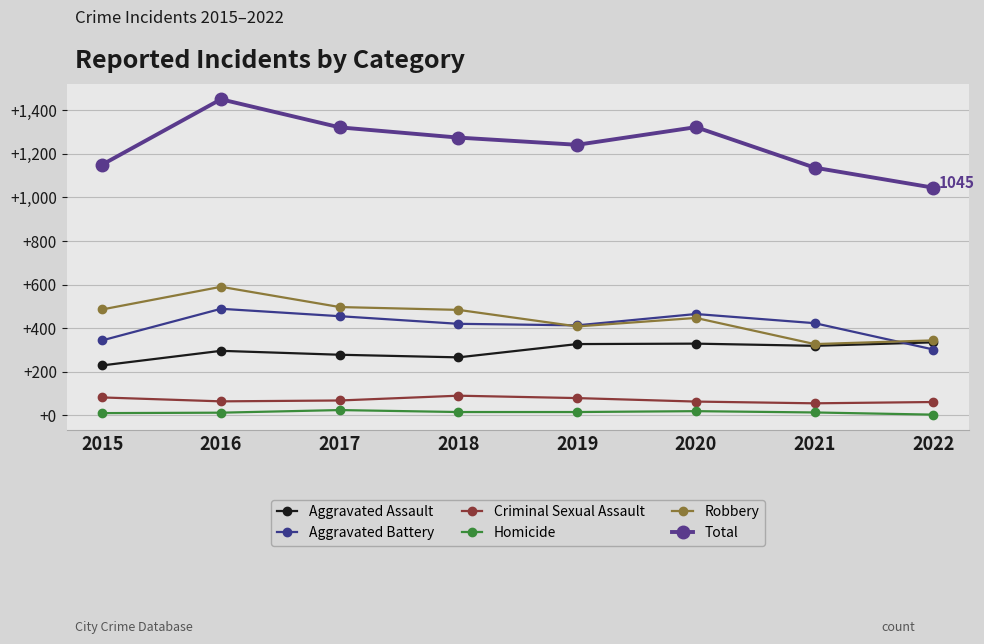

True or false: Robbery has more than 0 interior local peaks.

True